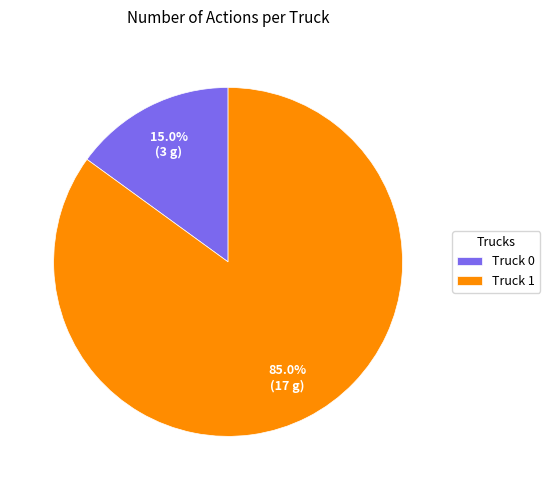

Which has a higher value, Truck 1 or Truck 0?

Truck 1